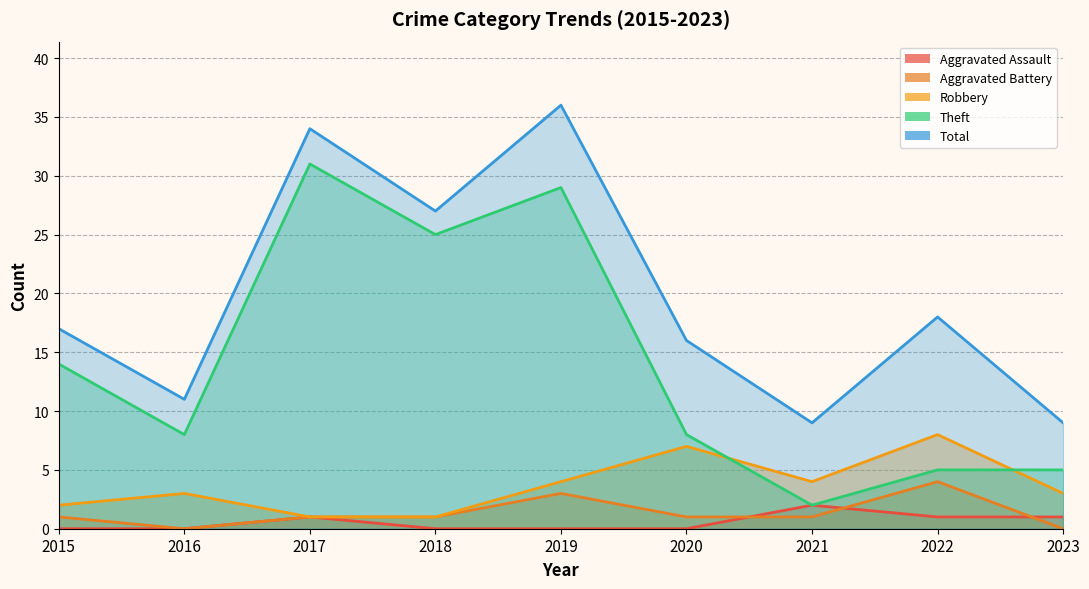

What is the difference between the maximum and minimum values in the Total series?

27